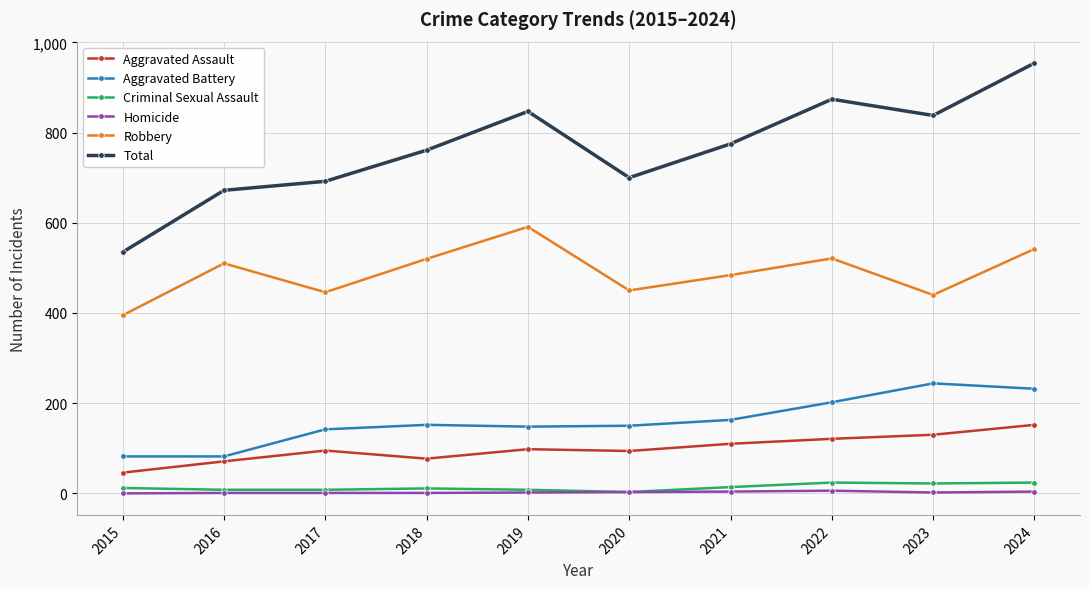

At which label does Total first exceed 775?

2019